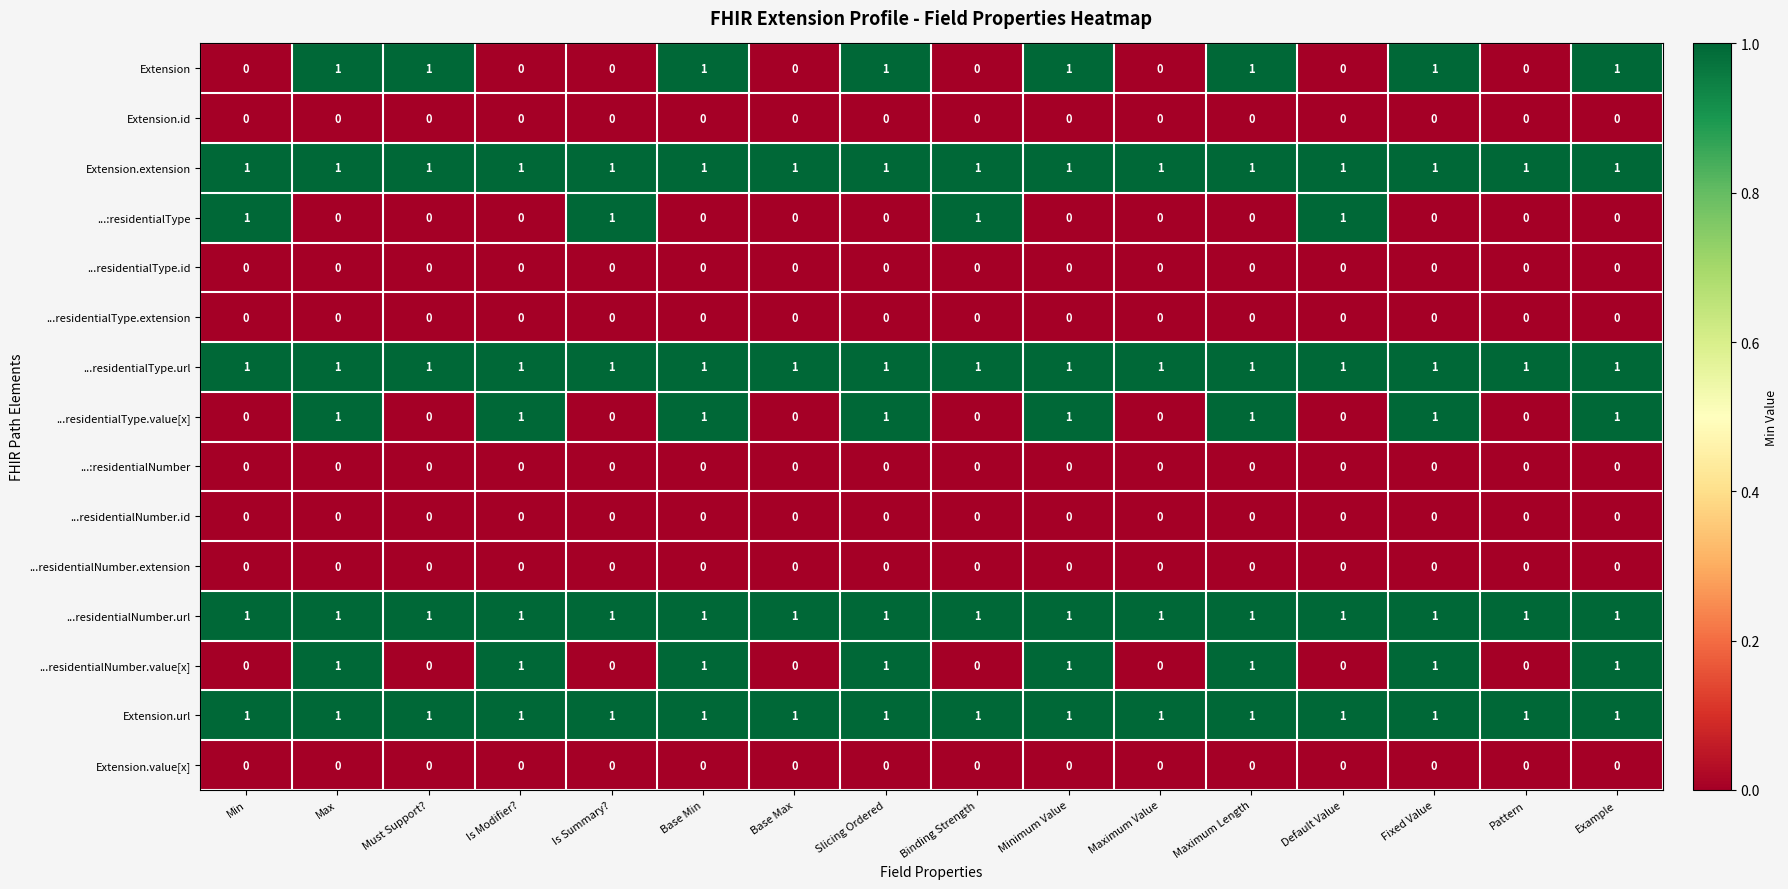

Is it true that ...residentialNumber.url equals 1 at Must Support??

True